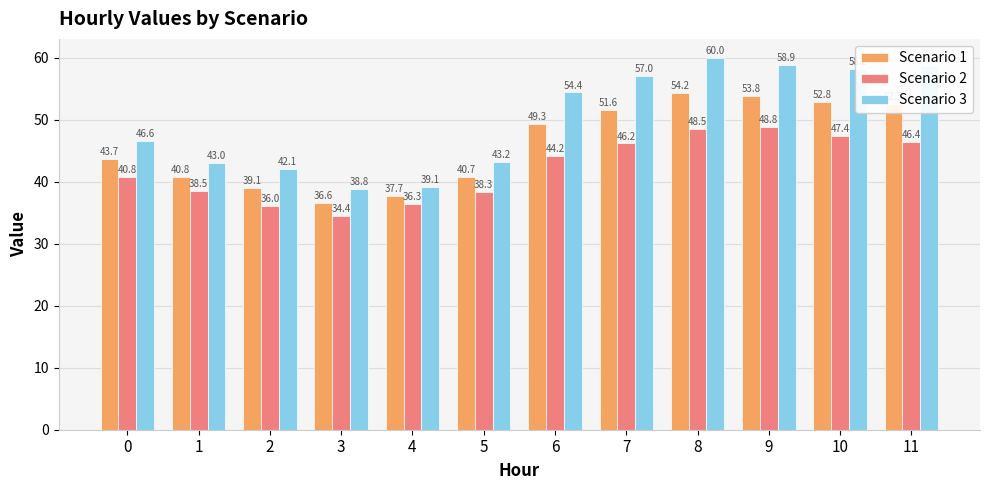

Rank the series by their maximum value, from highest to lowest.

Scenario 3, Scenario 1, Scenario 2